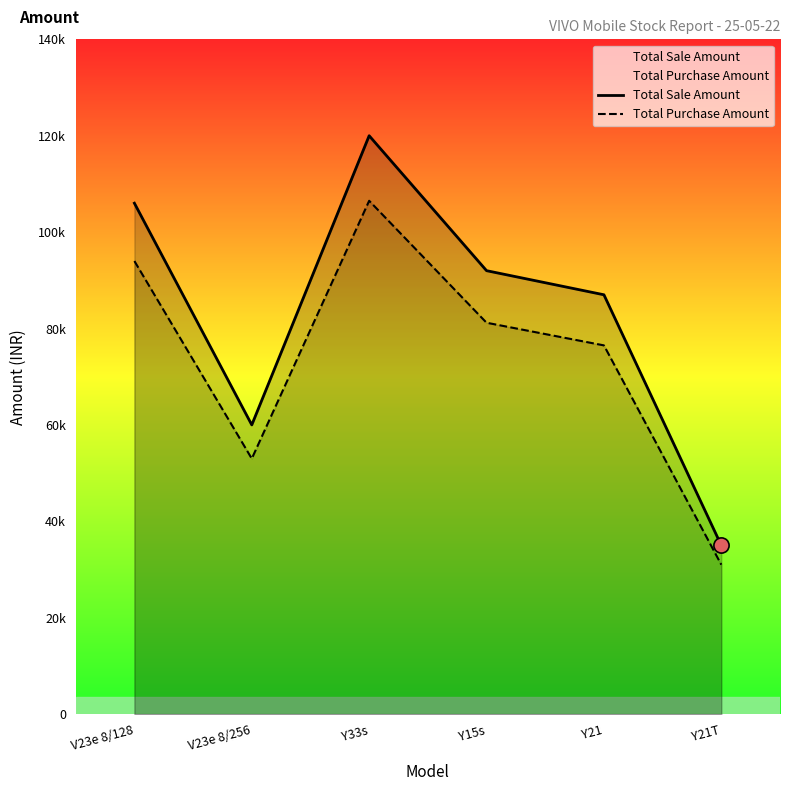

At how many categories does at least one series exceed 50106?

5